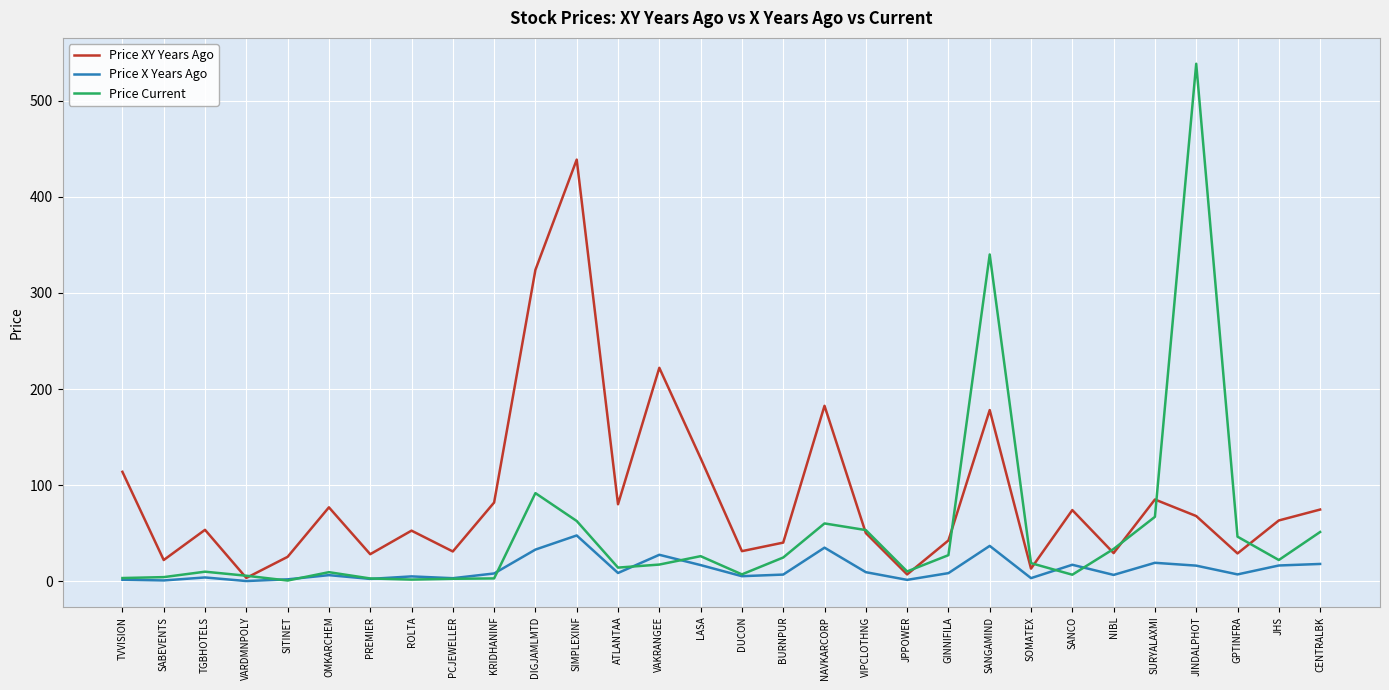

Where is the first local minimum for Price XY Years Ago?

SABEVENTS